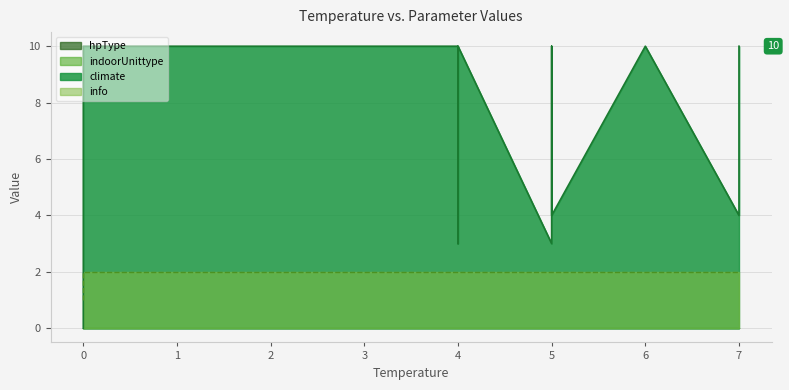

Which series has the widest spread of values?

climate